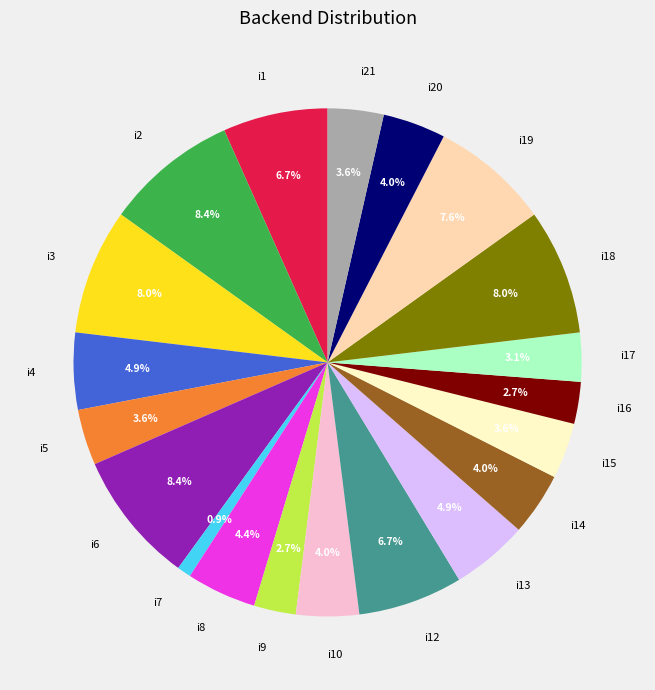

Is i3 the majority of the pie?

No